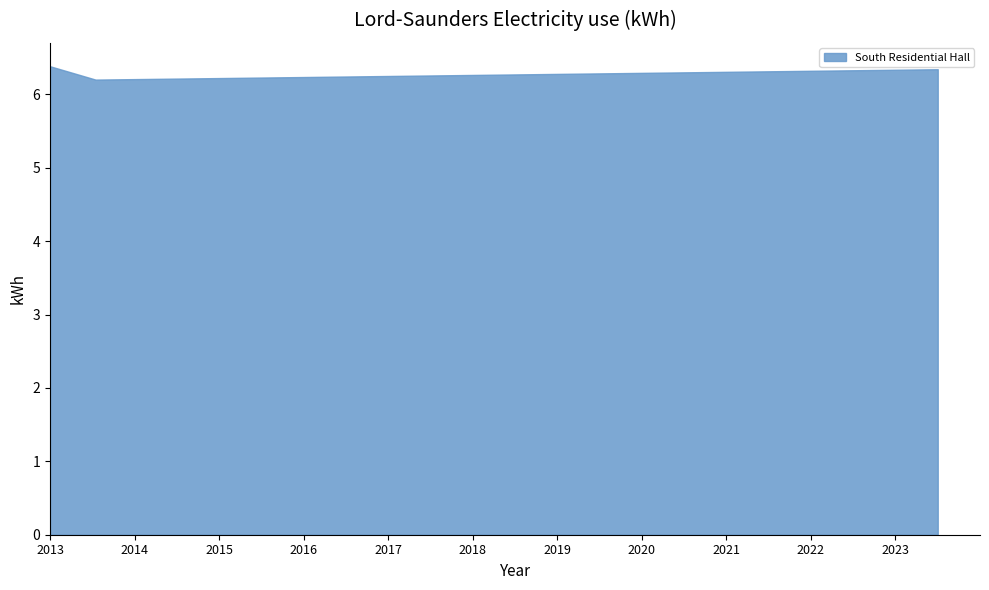

What is the maximum value shown in the chart?

6.4